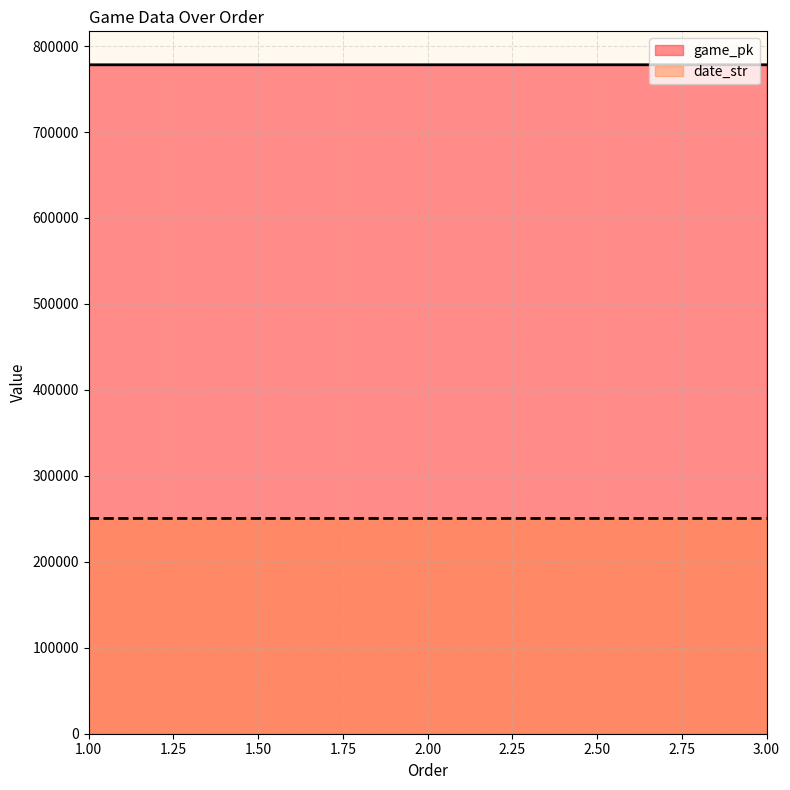

Rank the categories by game_pk value from lowest to highest.

1, 2, 3